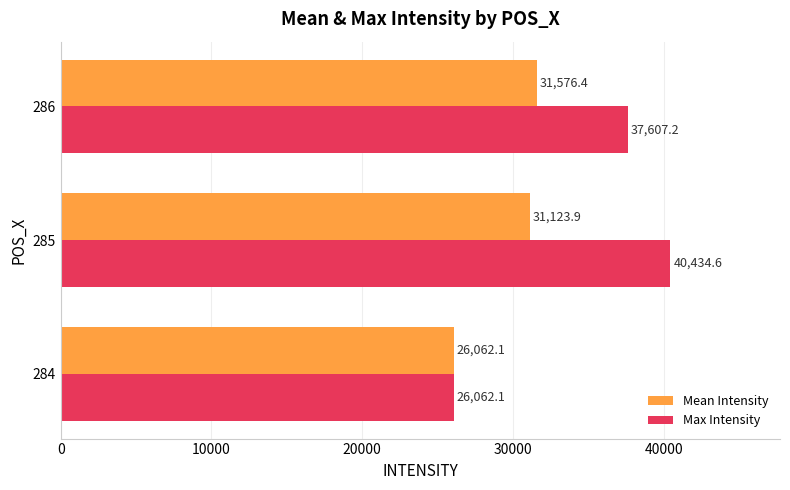

What is the highest value of the Max Intensity series?

40434.6